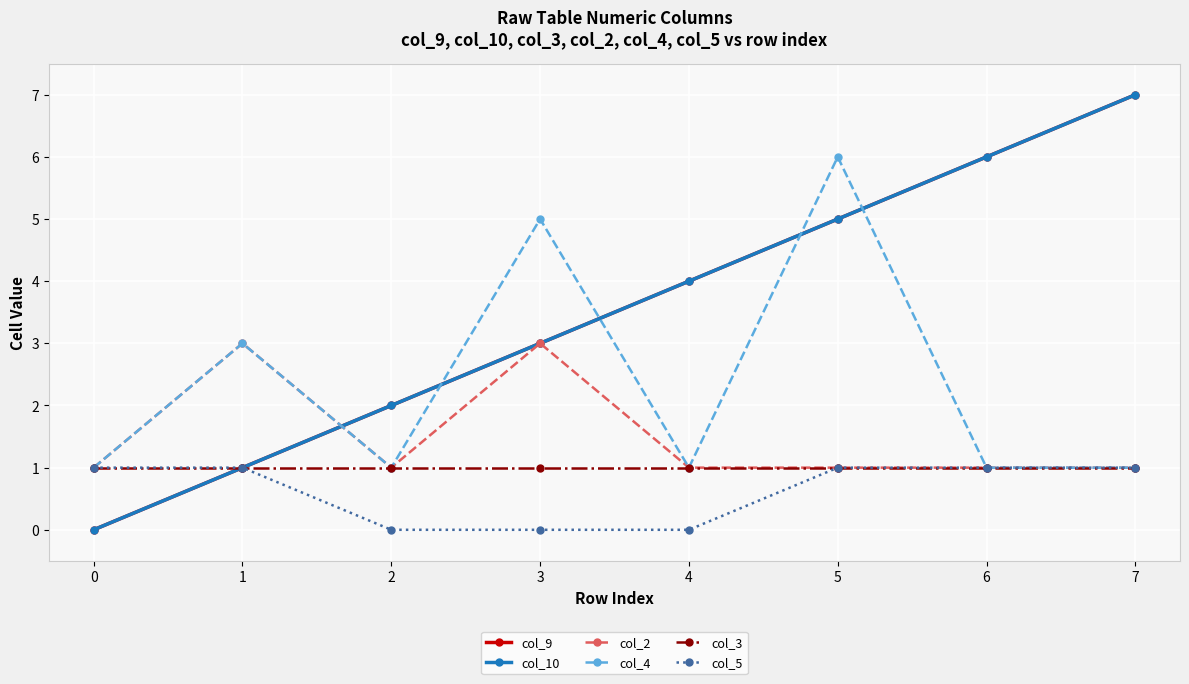

Which series has the largest total across all categories?

col_9